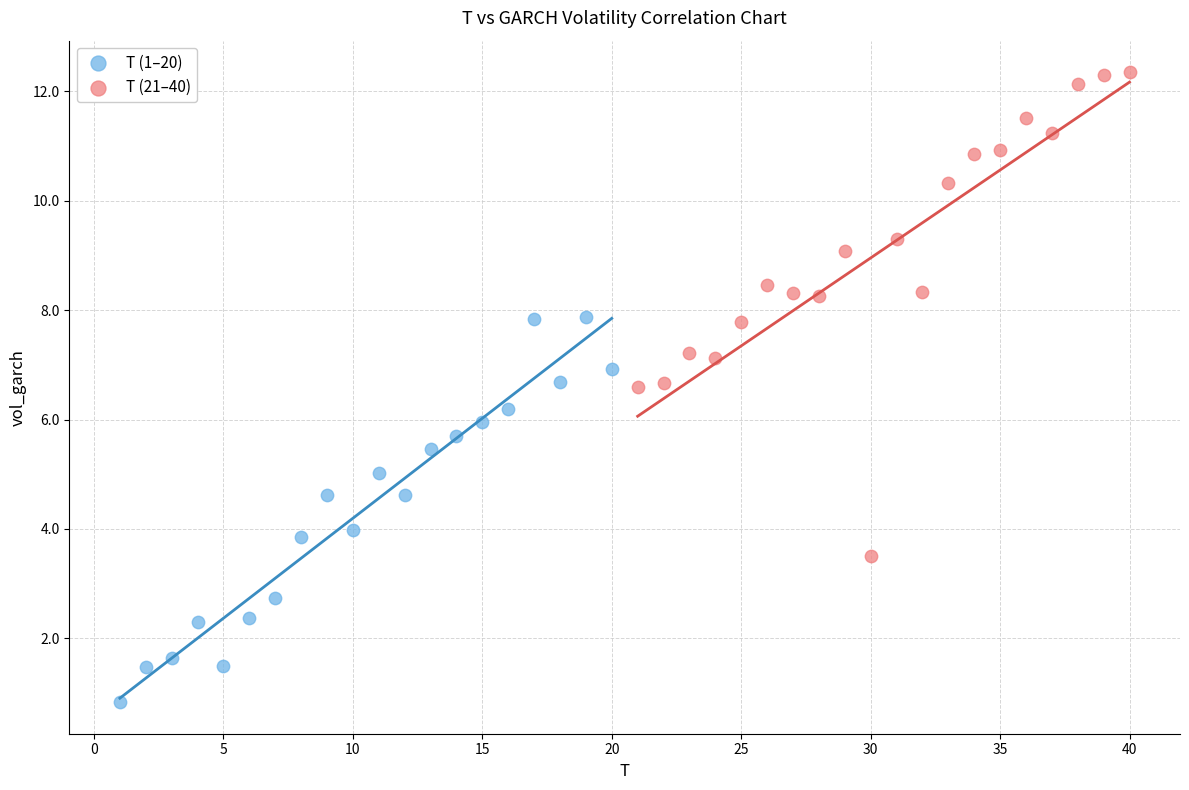

Which series contains the lowest Y value?

T (1–20)